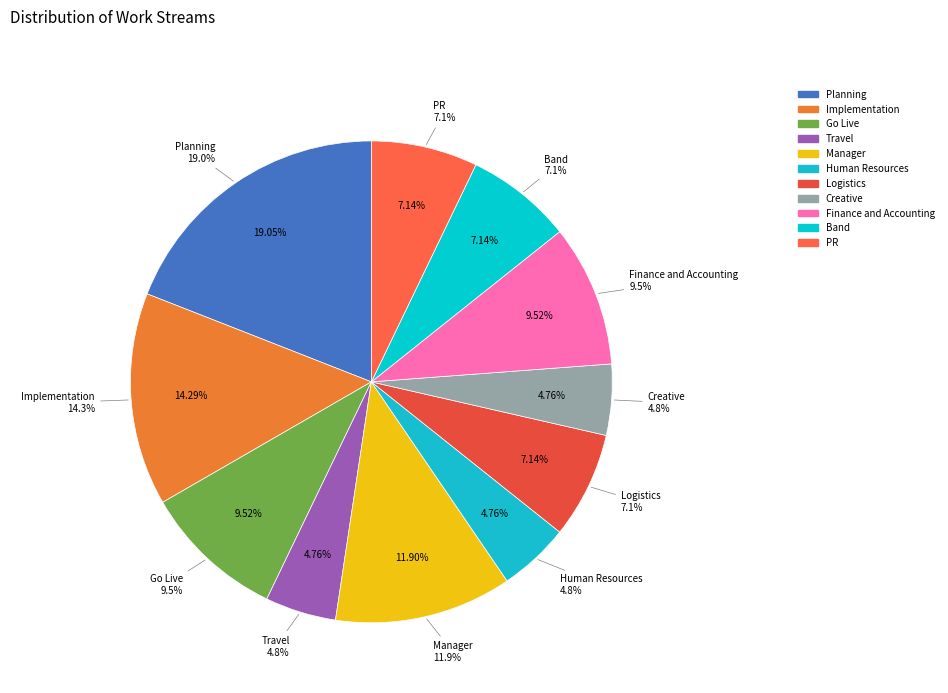

How many slices are in this pie chart?

11